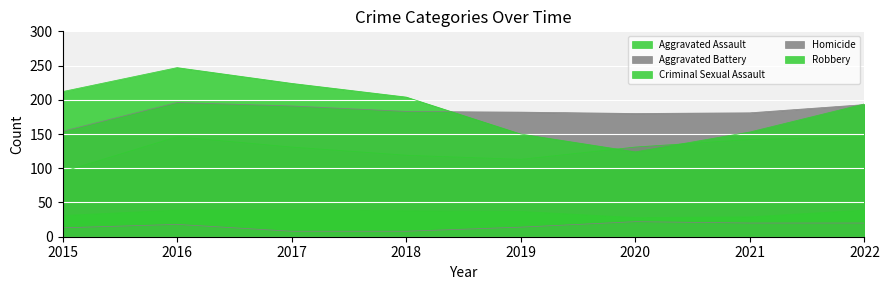

What is the value of the Robbery point at the 5th from the left?

150